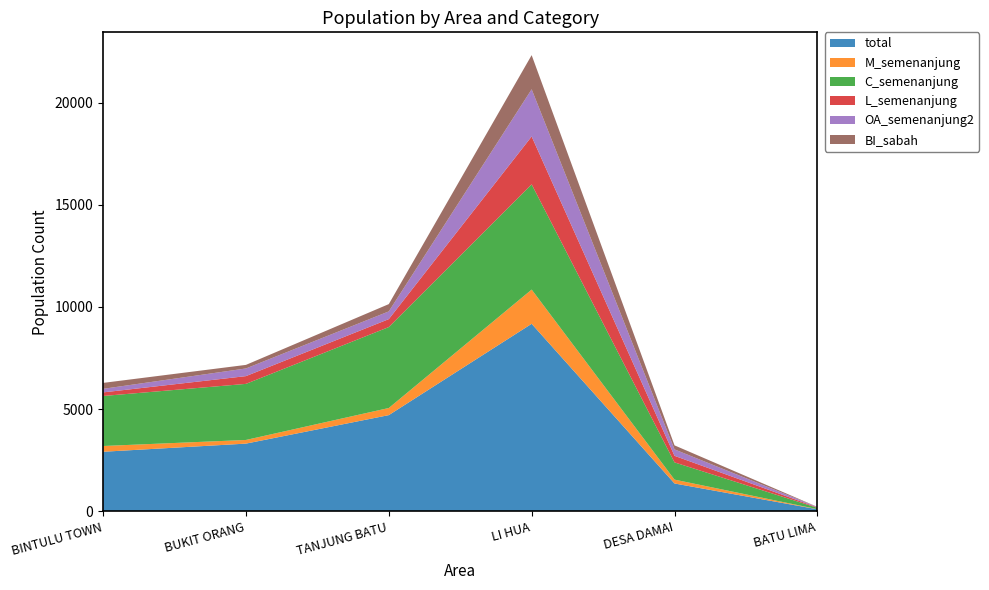

Reading left to right, what are all the values shown in this chart?

total: BINTULU TOWN=2907	BUKIT ORANG=3306	TANJUNG BATU=4701	LI HUA=9173	DESA DAMAI=1354	BATU LIMA=91
M_semenanjung: BINTULU TOWN=282	BUKIT ORANG=179	TANJUNG BATU=349	LI HUA=1676	DESA DAMAI=189	BATU LIMA=6
C_semenanjung: BINTULU TOWN=2449	BUKIT ORANG=2746	TANJUNG BATU=3963	LI HUA=5152	DESA DAMAI=844	BATU LIMA=64
L_semenanjung: BINTULU TOWN=176	BUKIT ORANG=380	TANJUNG BATU=389	LI HUA=2345	DESA DAMAI=321	BATU LIMA=21
OA_semenanjung2: BINTULU TOWN=174	BUKIT ORANG=375	TANJUNG BATU=378	LI HUA=2311	DESA DAMAI=315	BATU LIMA=21
BI_sabah: BINTULU TOWN=291	BUKIT ORANG=175	TANJUNG BATU=357	LI HUA=1672	DESA DAMAI=197	BATU LIMA=6